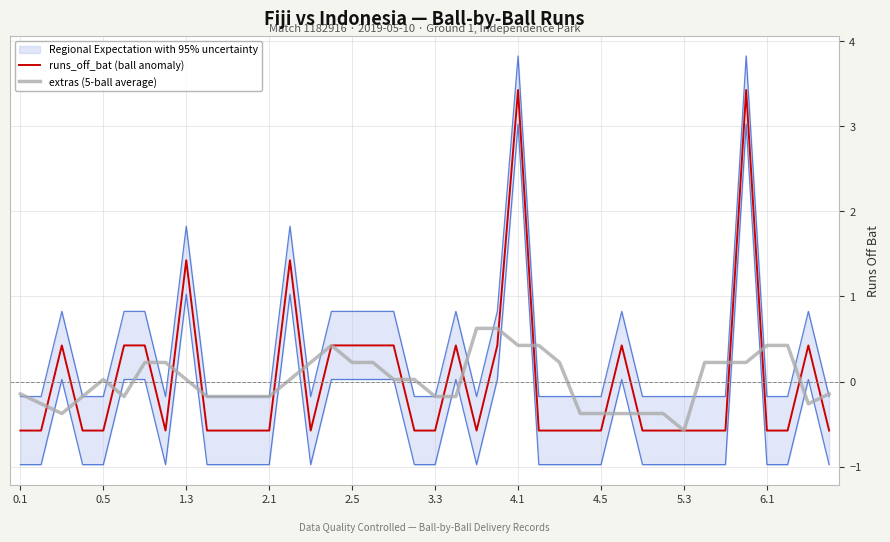

What is the spread (max minus min) of values at 17?

0.2